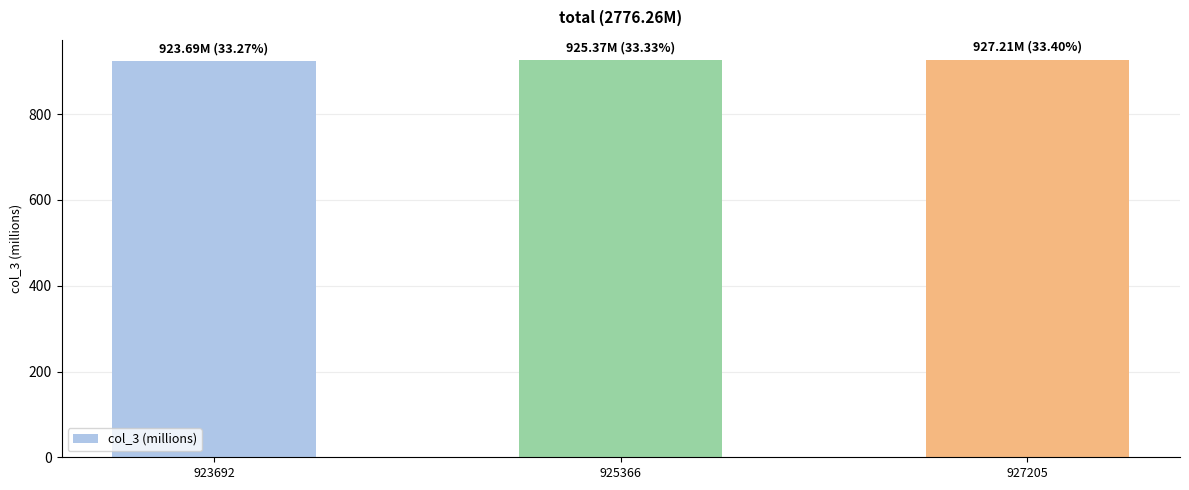

How many data points are less than 925?

1